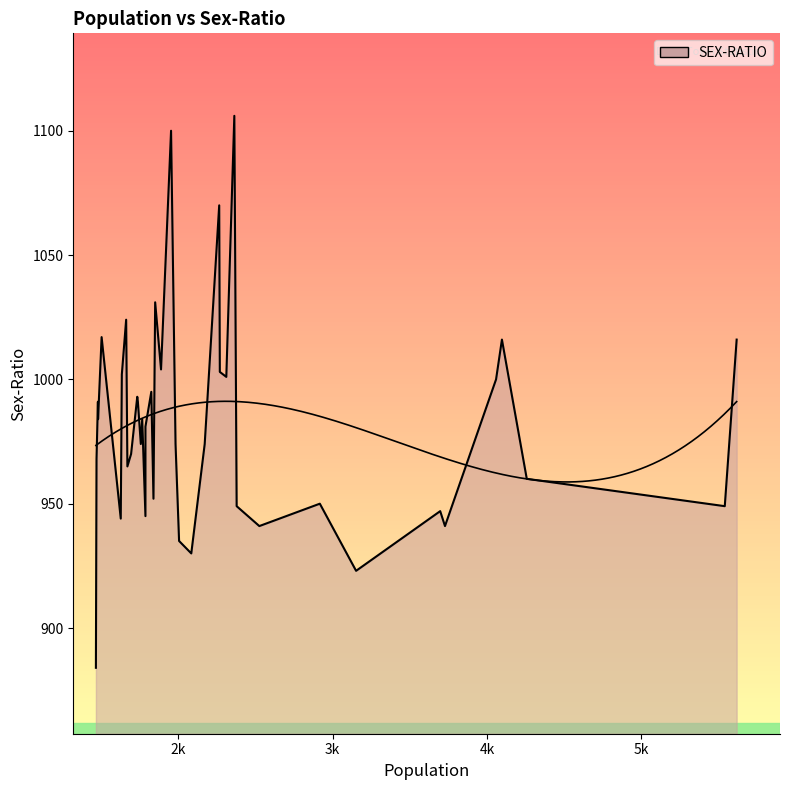

Is it true that the value at 16 is 930?

True